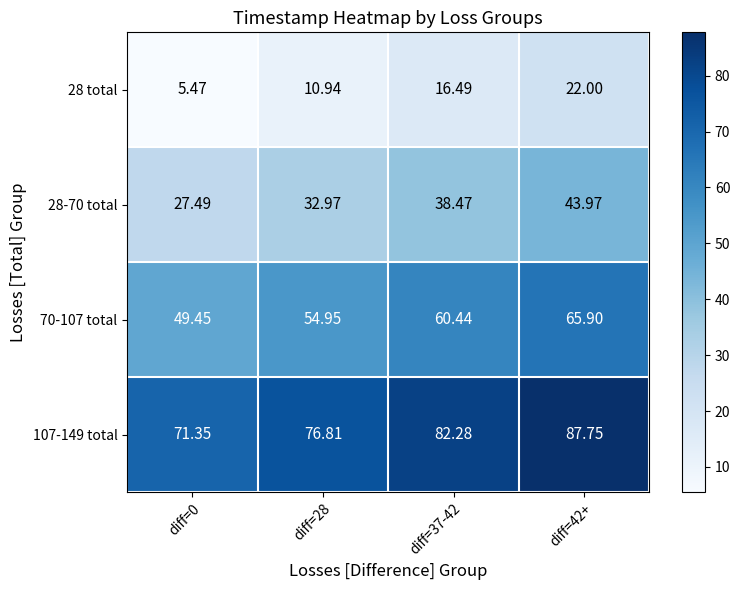

Is the value of 28-70 total at diff=0 greater than the value of 28 total at diff=42+?

Yes